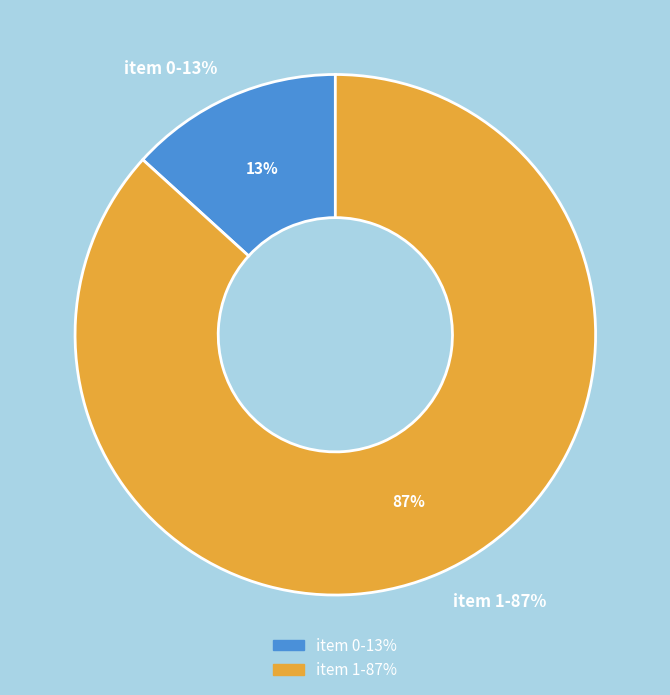

The 1 slice represents 87% of the pie. True or false?

True